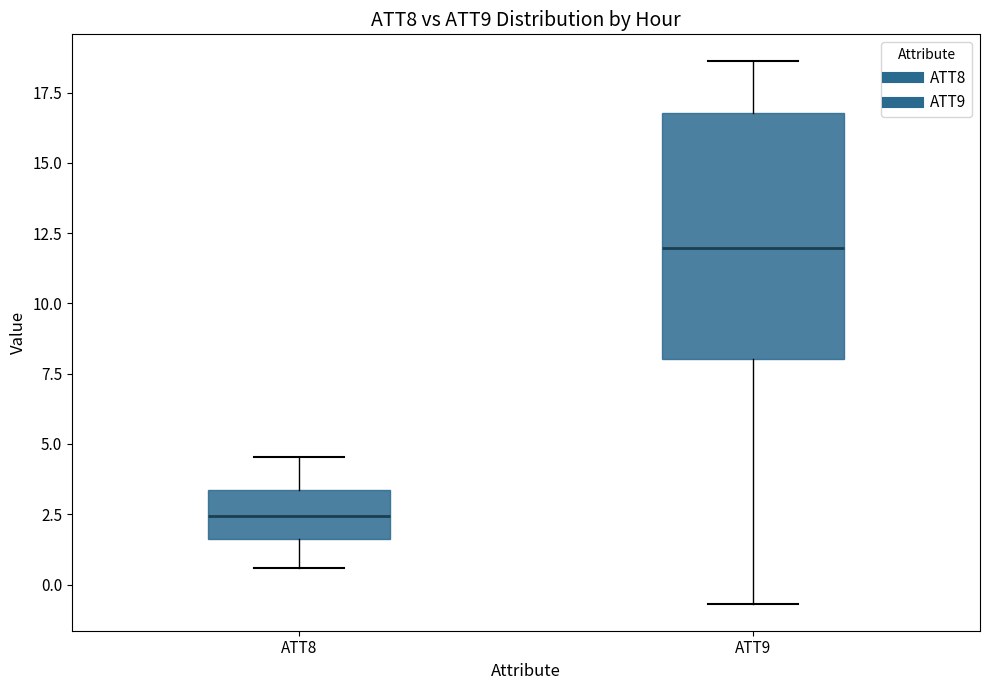

Where does the upper whisker of the box for ATT9 end on the y-axis? The values are not printed on the chart, so give them approximately, as read against the axis.

18.5